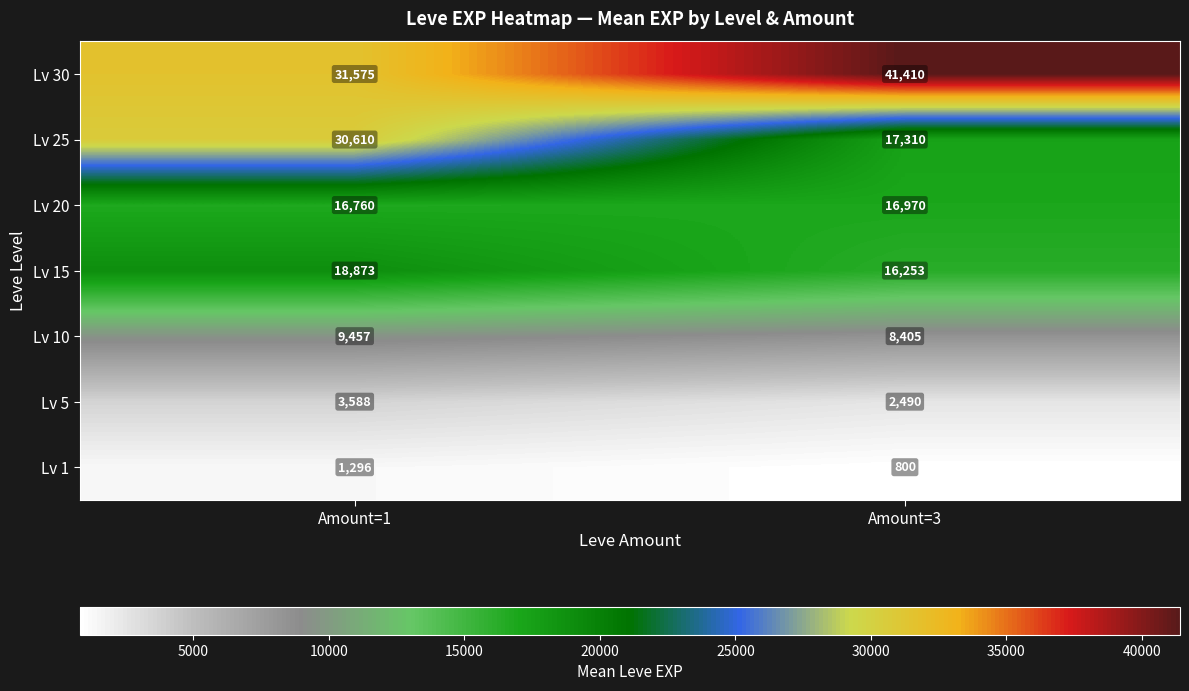

Reading left to right, extract all data points from this chart.

Lv 30: 31575	41410
Lv 25: 30610	17310
Lv 20: 16760	16970
Lv 15: 18873	16253
Lv 10: 9457	8405
Lv 5: 3588	2490
Lv 1: 1296	800